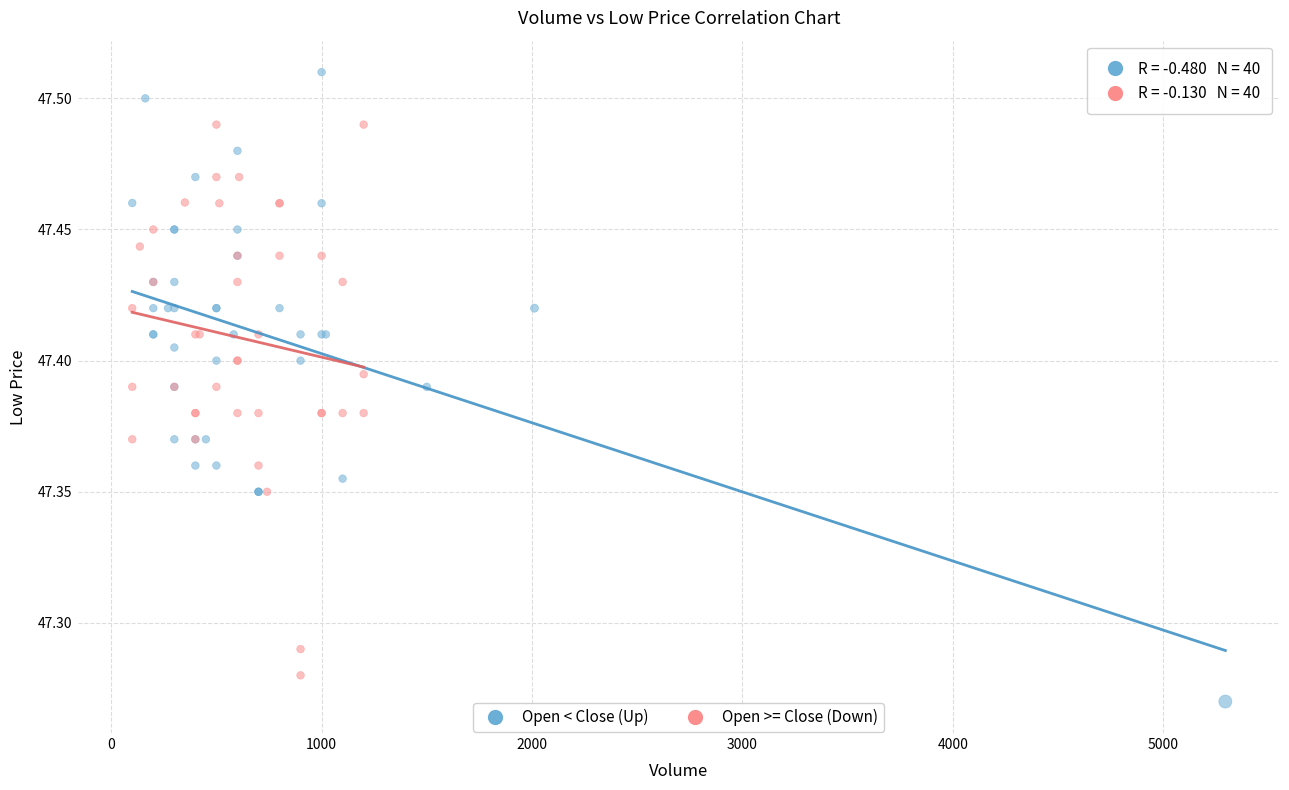

Which series reaches the maximum Y coordinate?

Open < Close (Up)